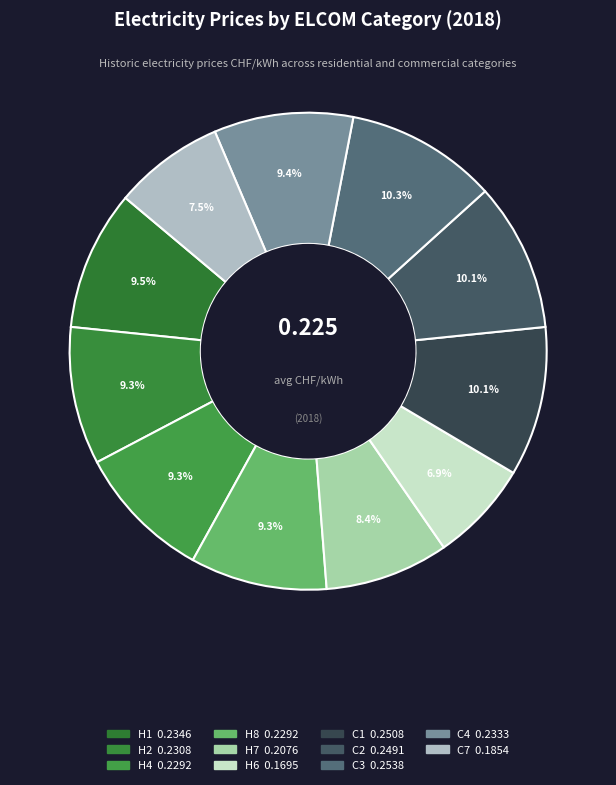

Does H2 represent more than half of the total?

No